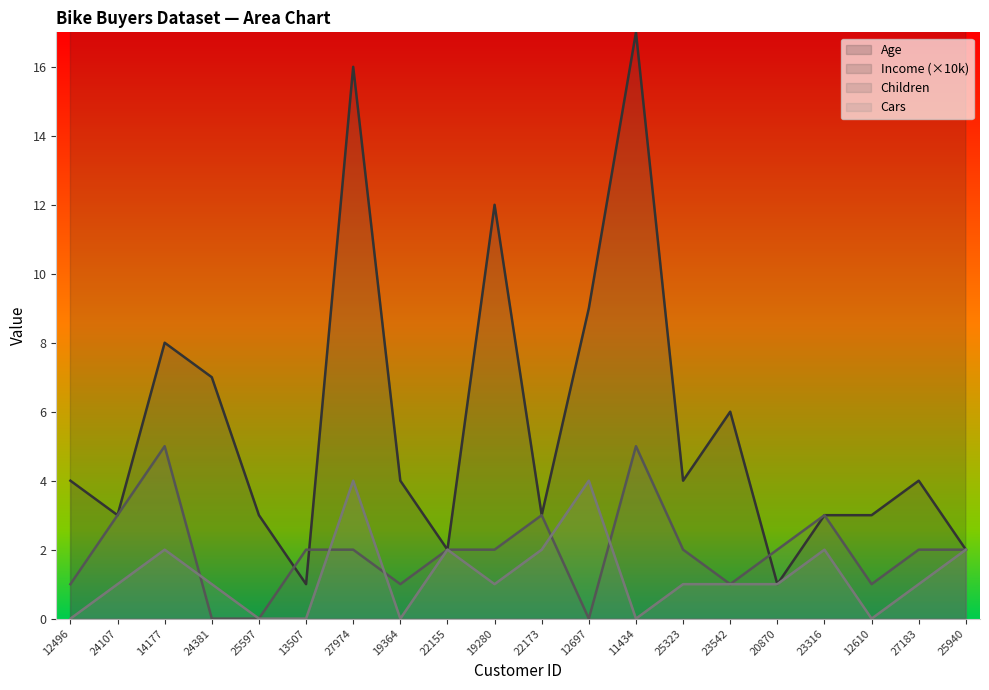

What is the difference between the Children values at 23542 and 25323?

1